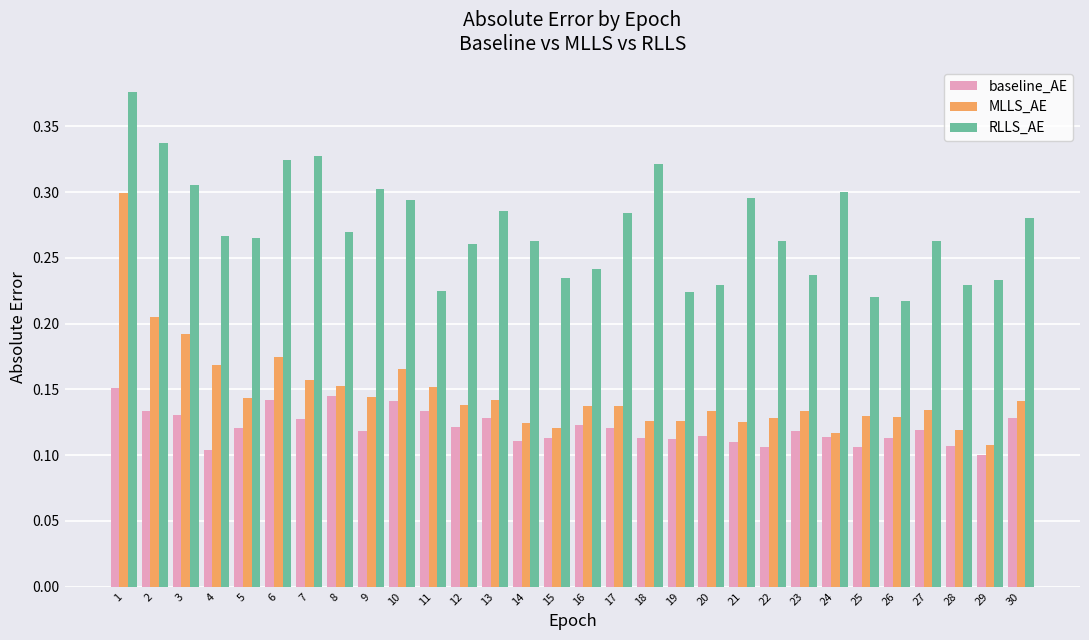

Does the chart contain any negative values?

No